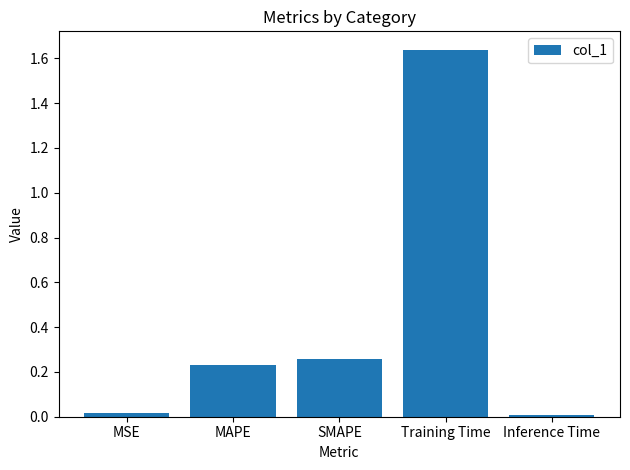

At which category does the chart reach its peak across all series?

Training Time